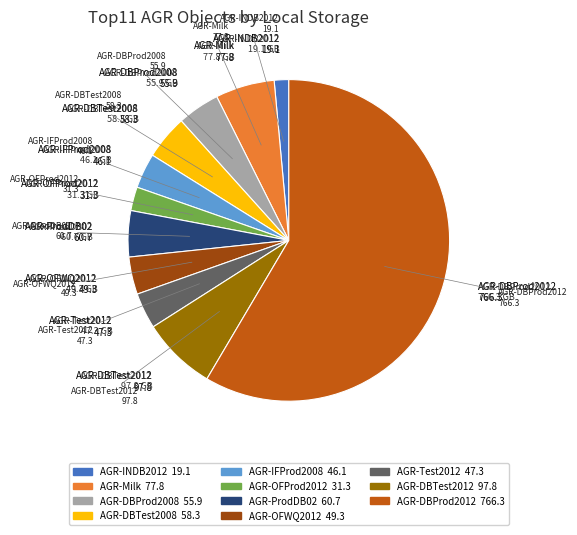

Is the sum of AGR-DBProd2012 and AGR-Milk greater than half?

Yes